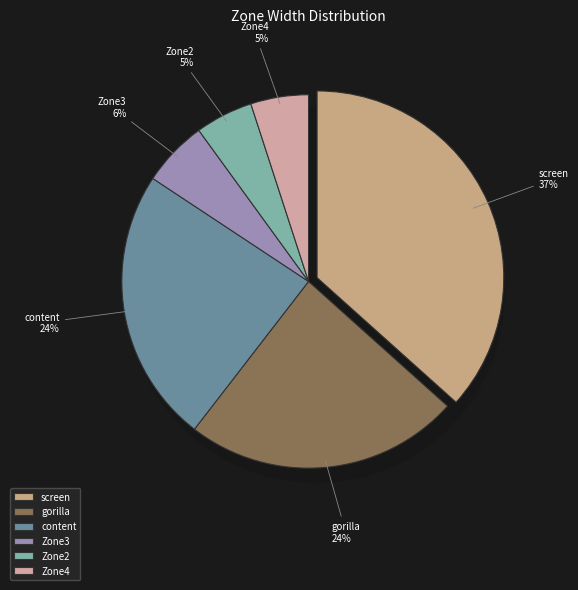

Do Zone2 and content together represent more than half of the pie?

No